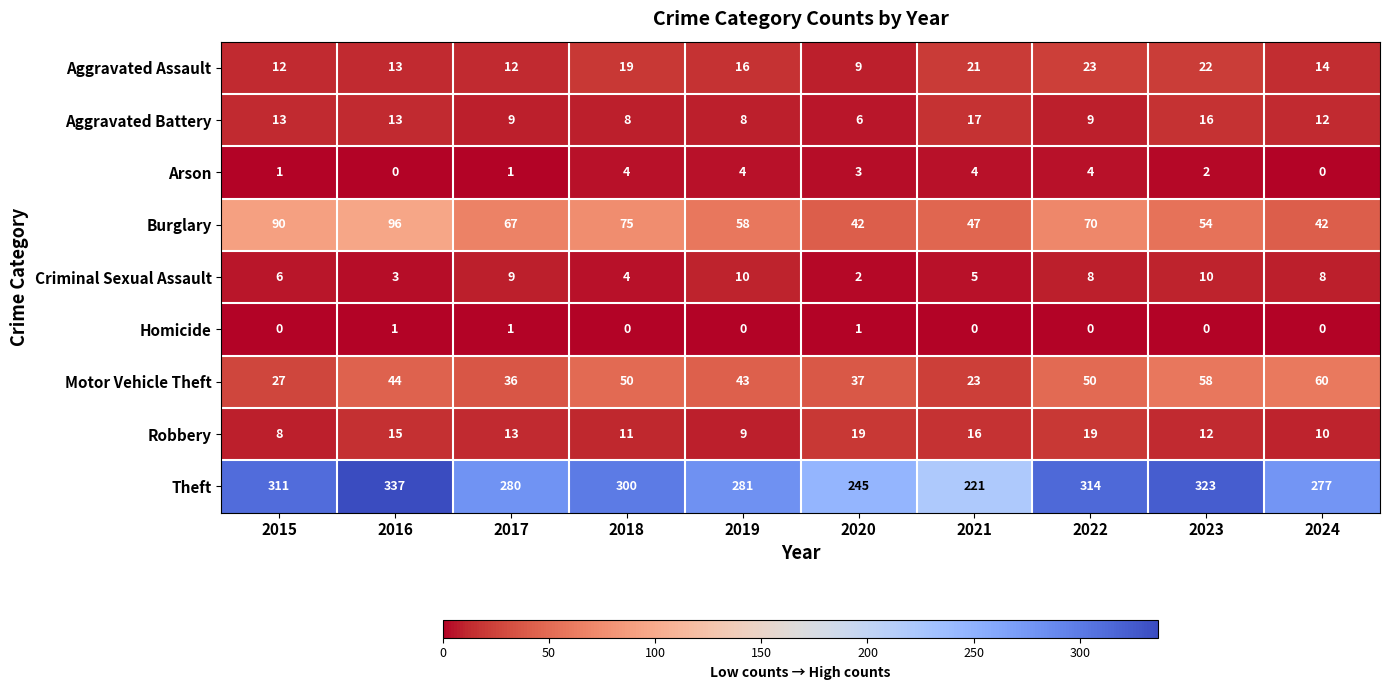

Read the Burglary value at 2018, to the nearest 10.

80